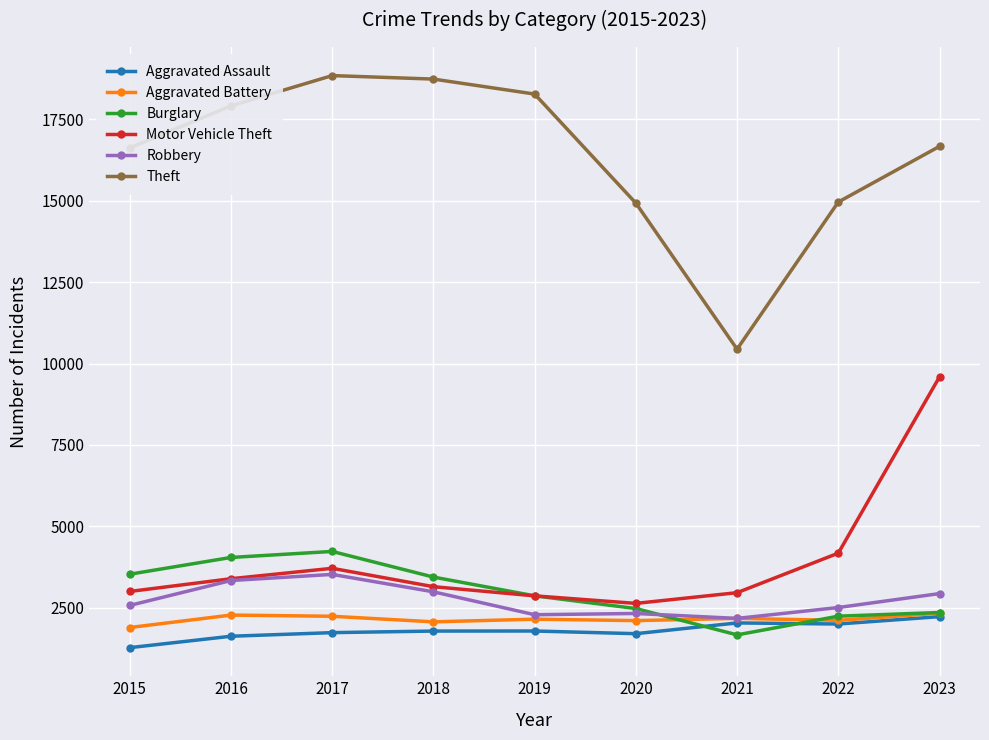

At 2017, list the series in order from smallest to largest.

Aggravated Assault, Aggravated Battery, Robbery, Motor Vehicle Theft, Burglary, Theft